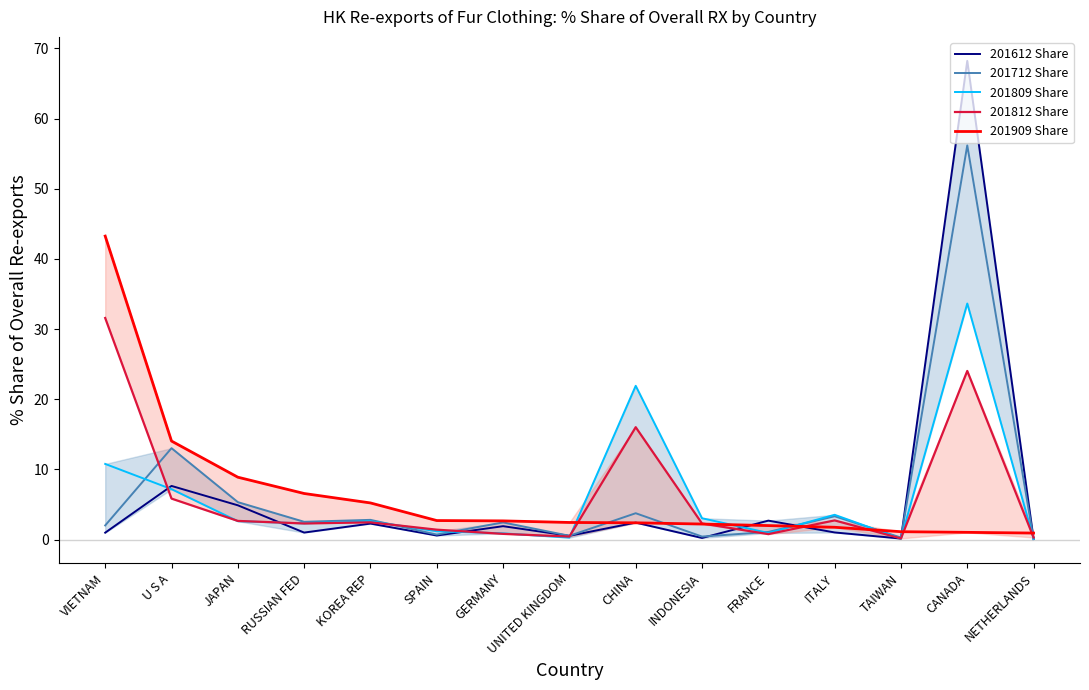

What is the label of the 2nd point from the right?

CANADA